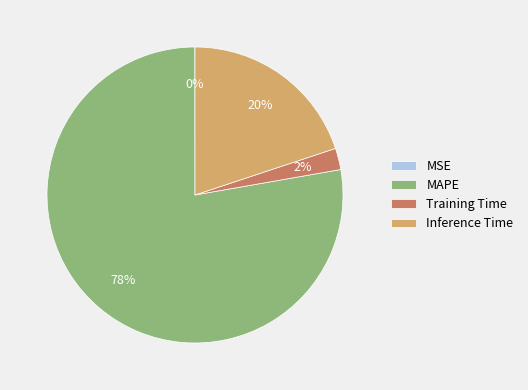

To the nearest percent, what portion does Training Time represent?

2%